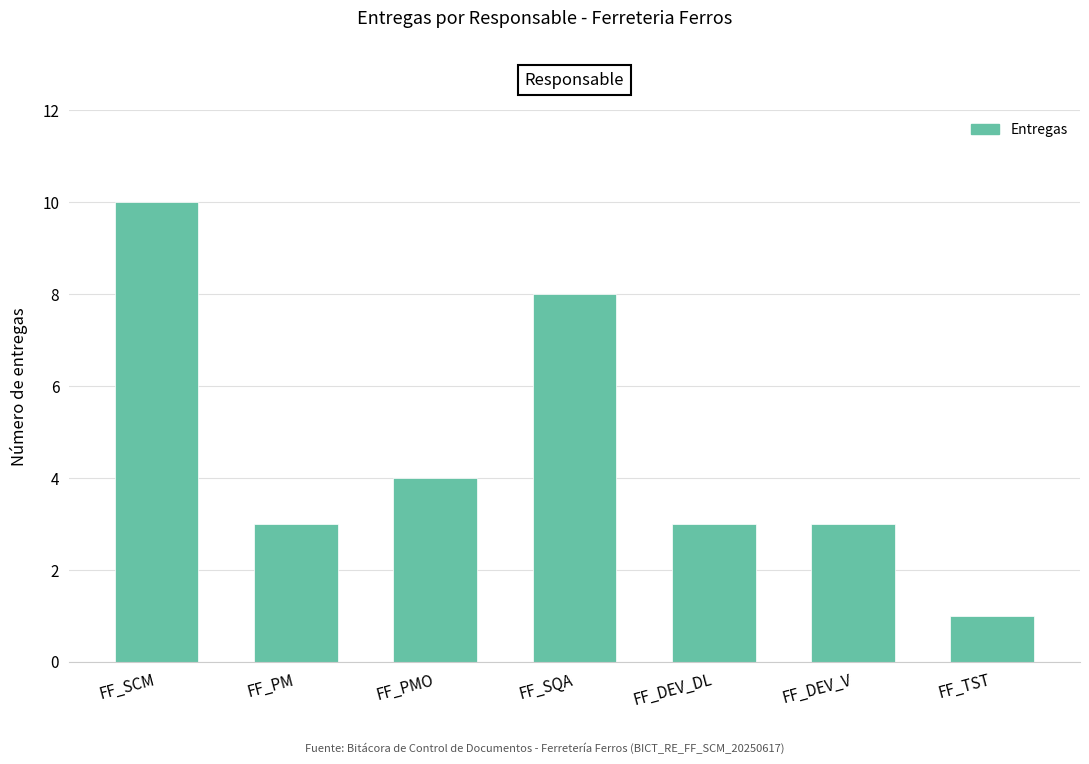

The chart shows a value of 4 at FF_DEV_V. True or false?

False